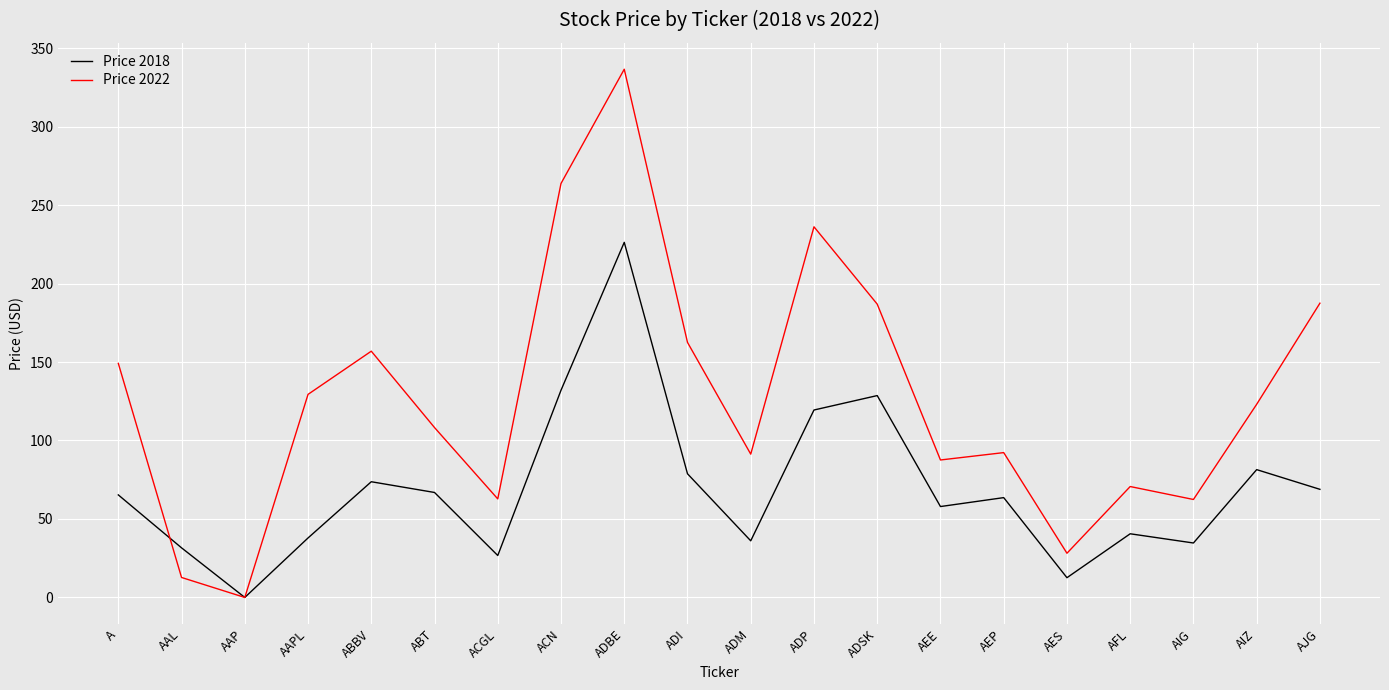

At which label is Price 2018 closest to 113?

ADP